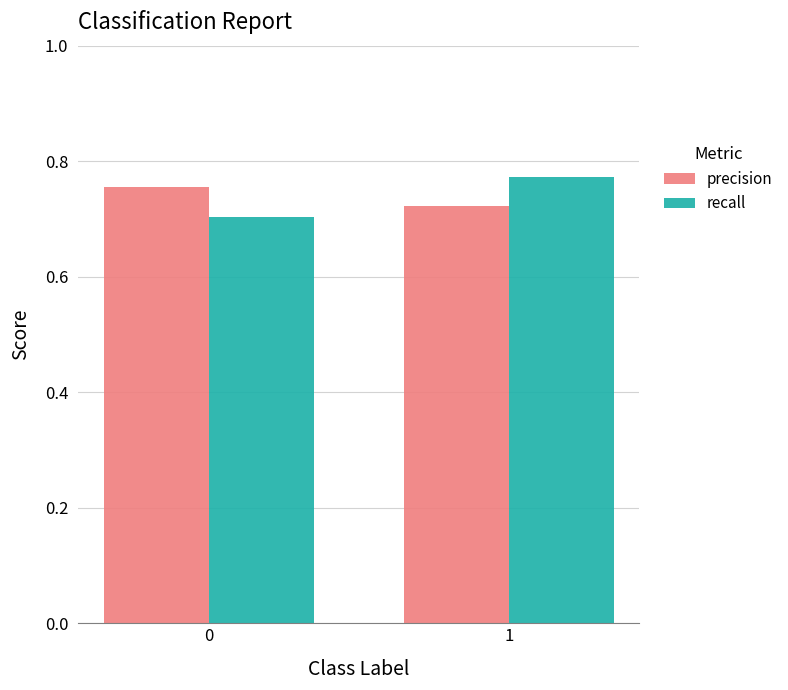

Which series has the widest spread of values?

recall